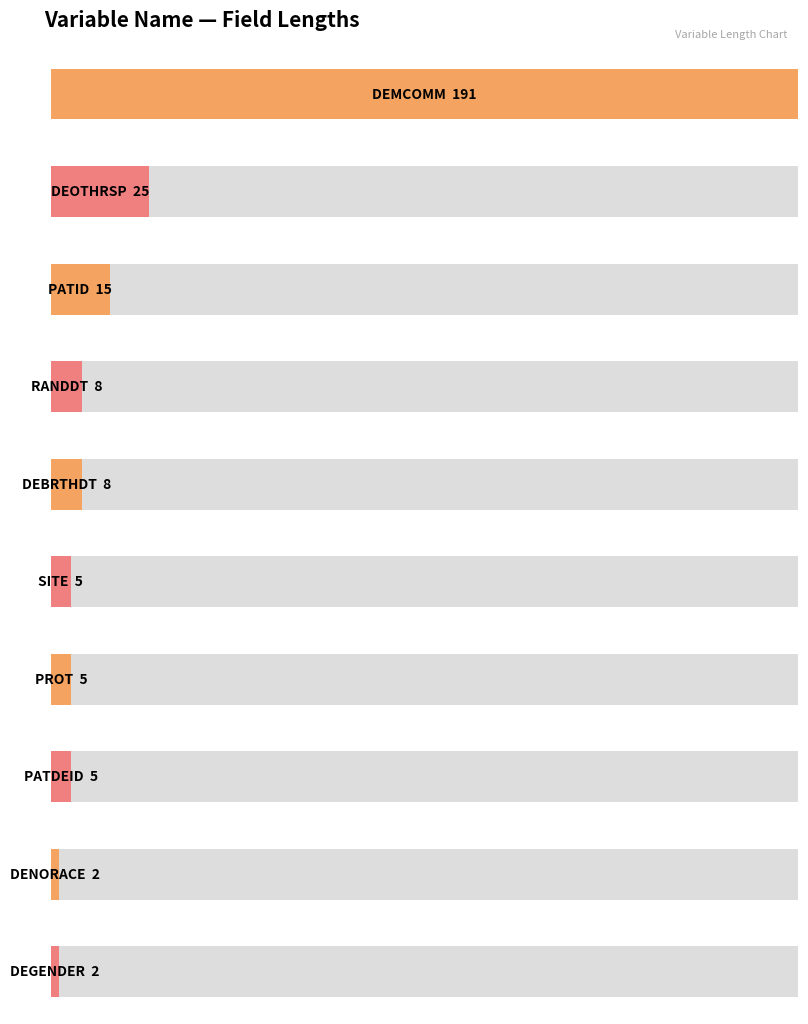

Are the bars horizontal?

Yes